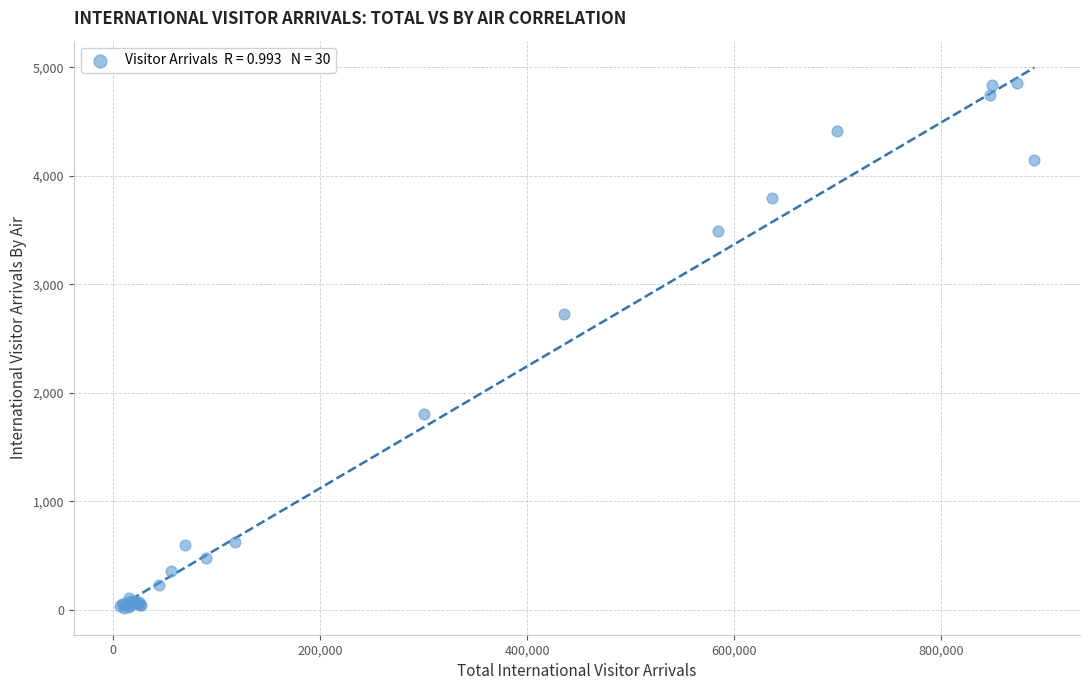

What Y value in the scatter plot is closest to 2435?

2728